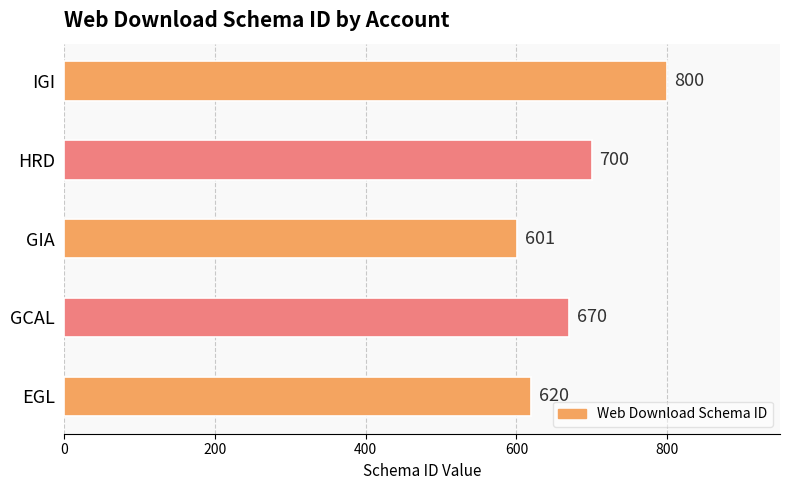

Read the value at HRD, to the nearest 50.

700